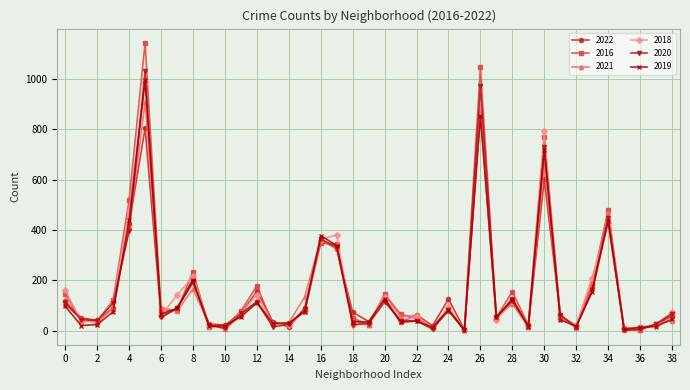

At how many categories does at least one series exceed 642?

3